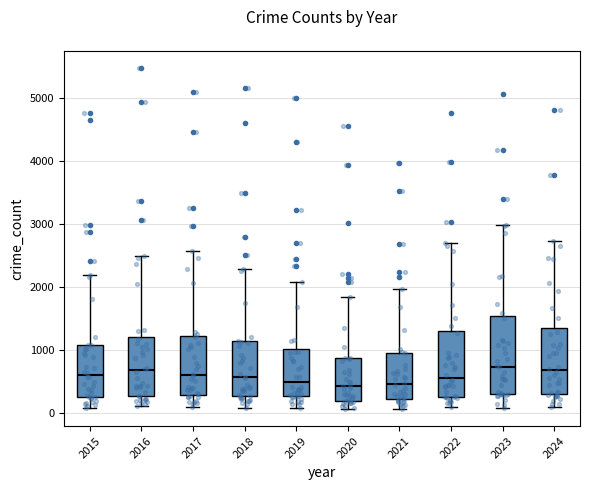

Where does the median line of the box at x = 2022 sit on the y-axis? The values are not printed on the chart, so give them approximately, as read against the axis.

600